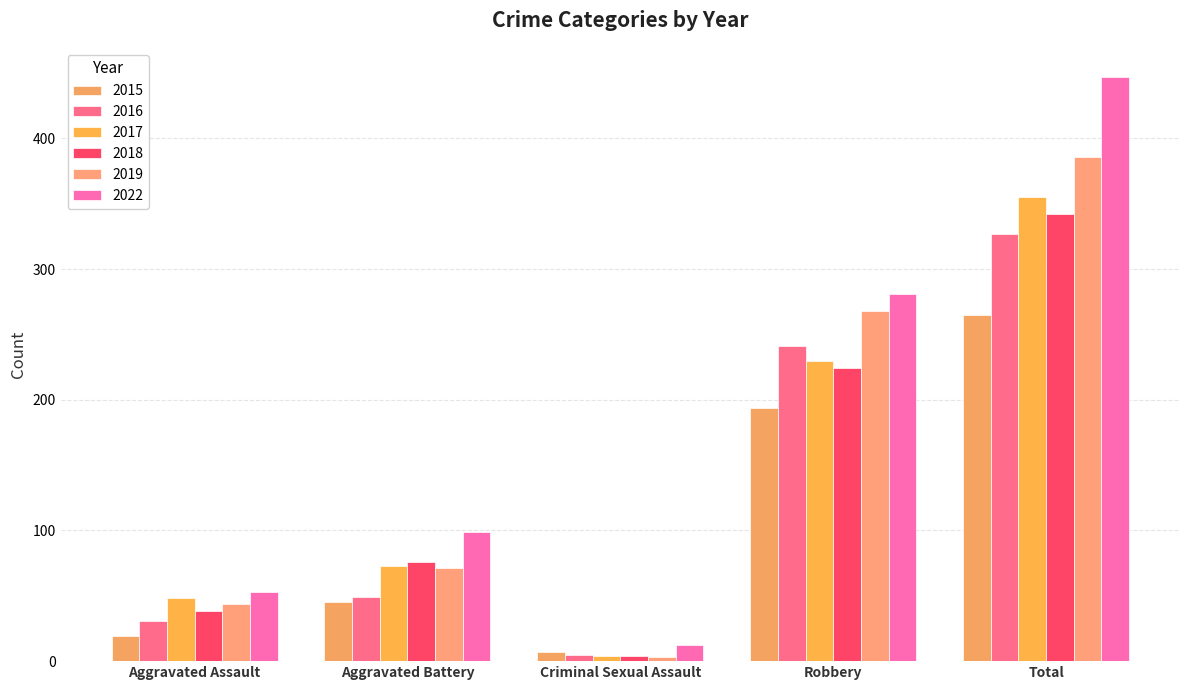

True or false: 2018 has a value of 22 at Aggravated Assault.

False